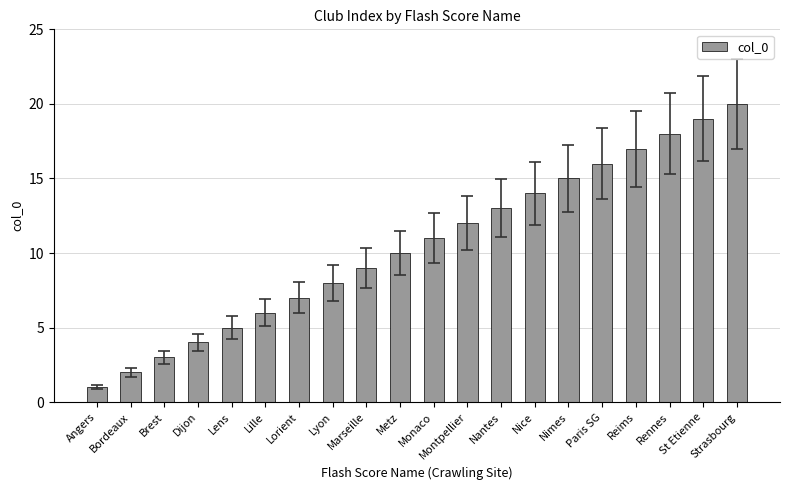

What value does the data have at Rennes?

18